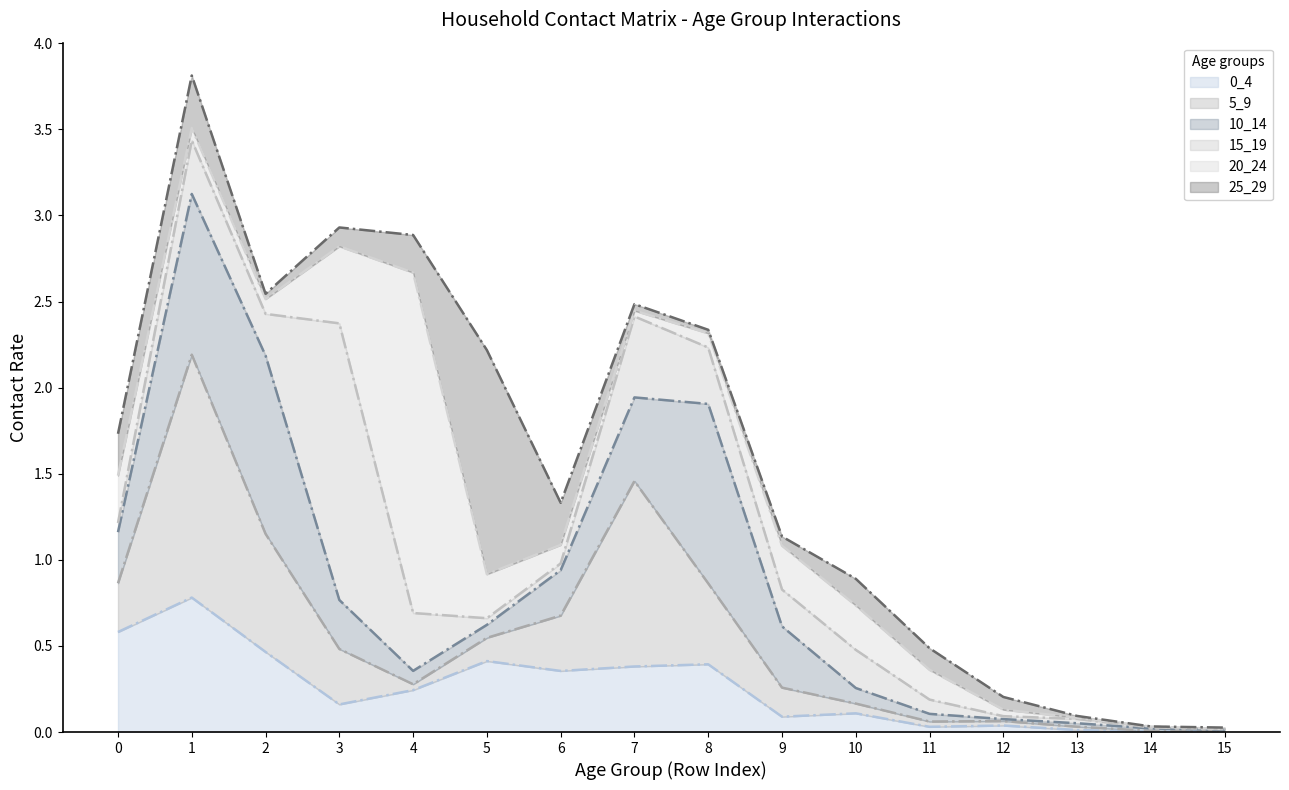

Is it true that 20_24 equals 2.0 at 4?

True